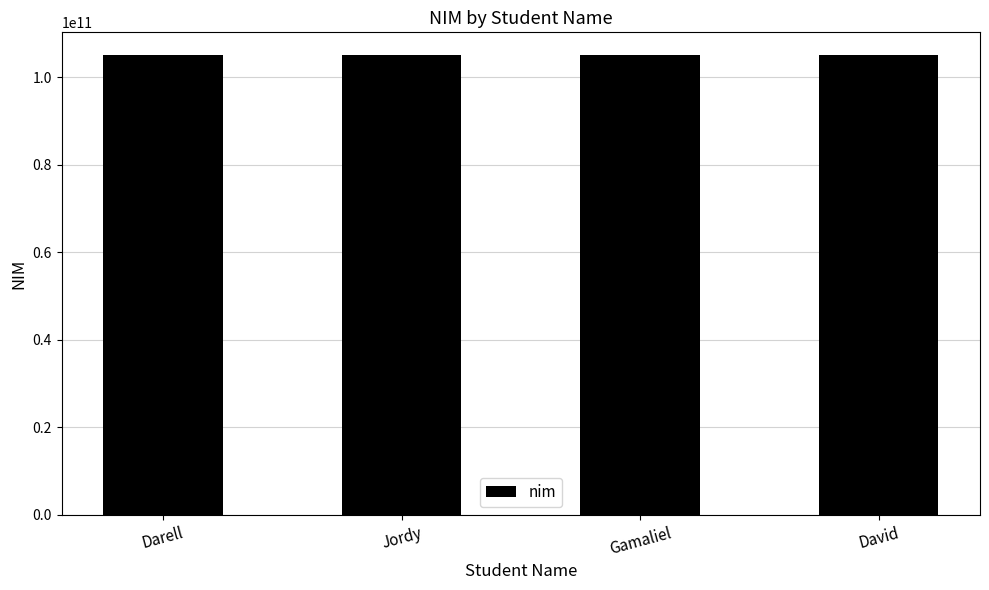

Is it true that the value at Gamaliel is 187826274151?

False